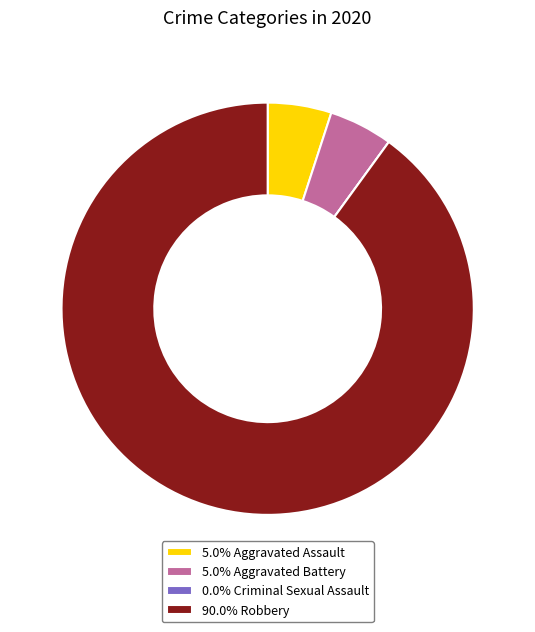

Do 5.0% Aggravated Assault and 90.0% Robbery together represent more than half of the pie?

Yes